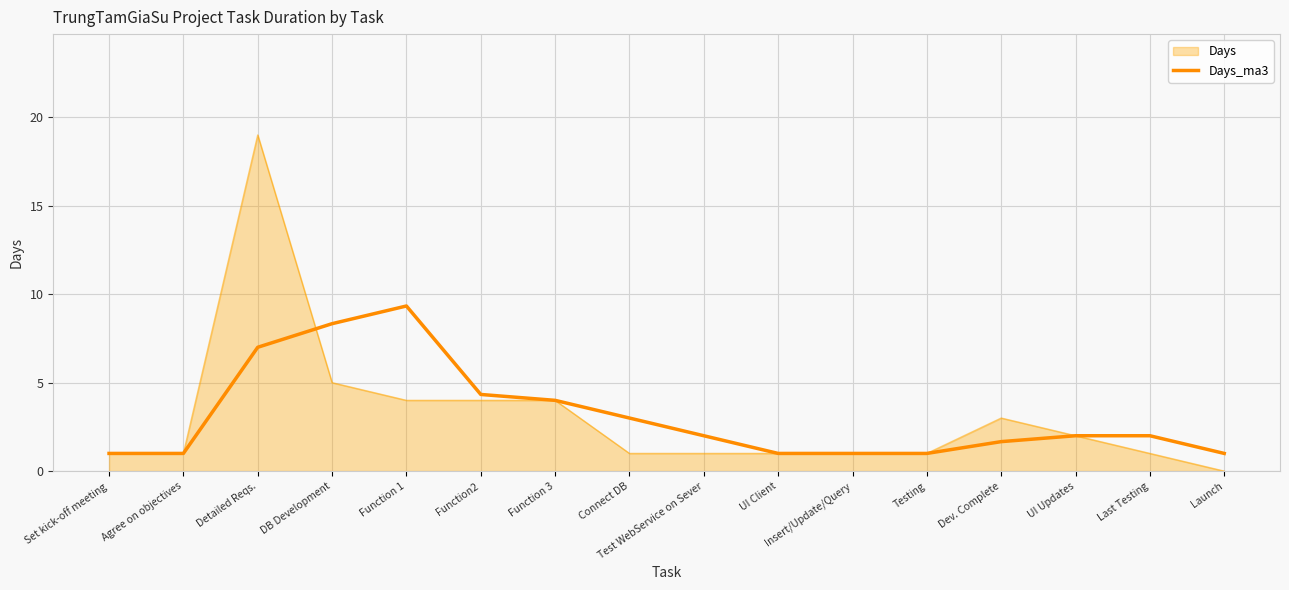

Between Function 1 and Testing, which series saw the biggest shift?

Days_ma3